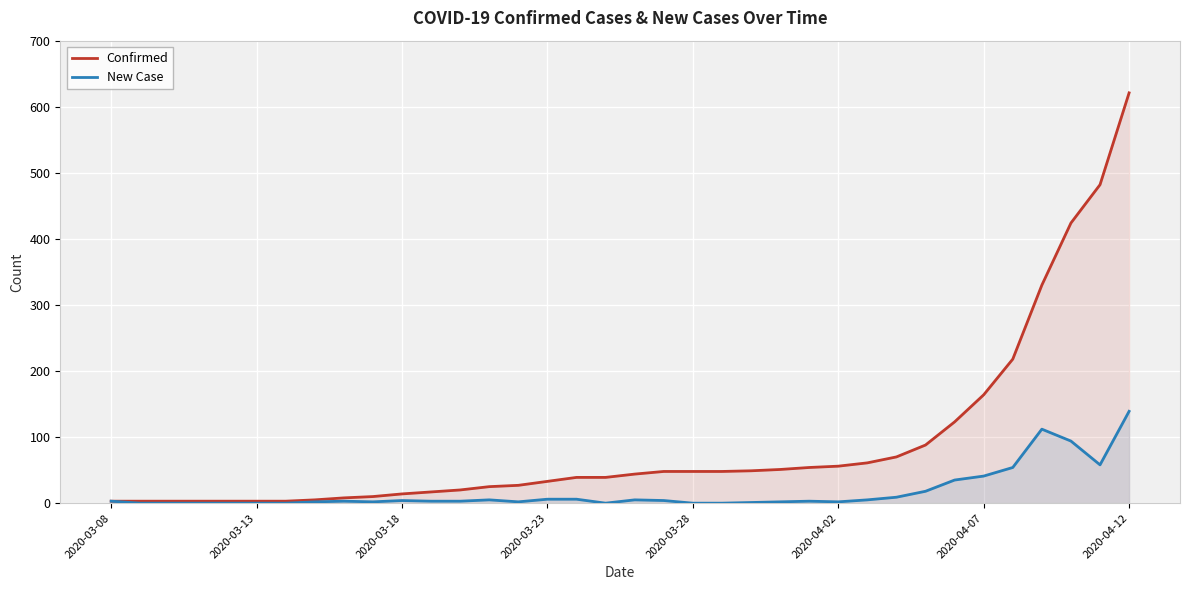

Which series has the widest spread of values?

Confirmed